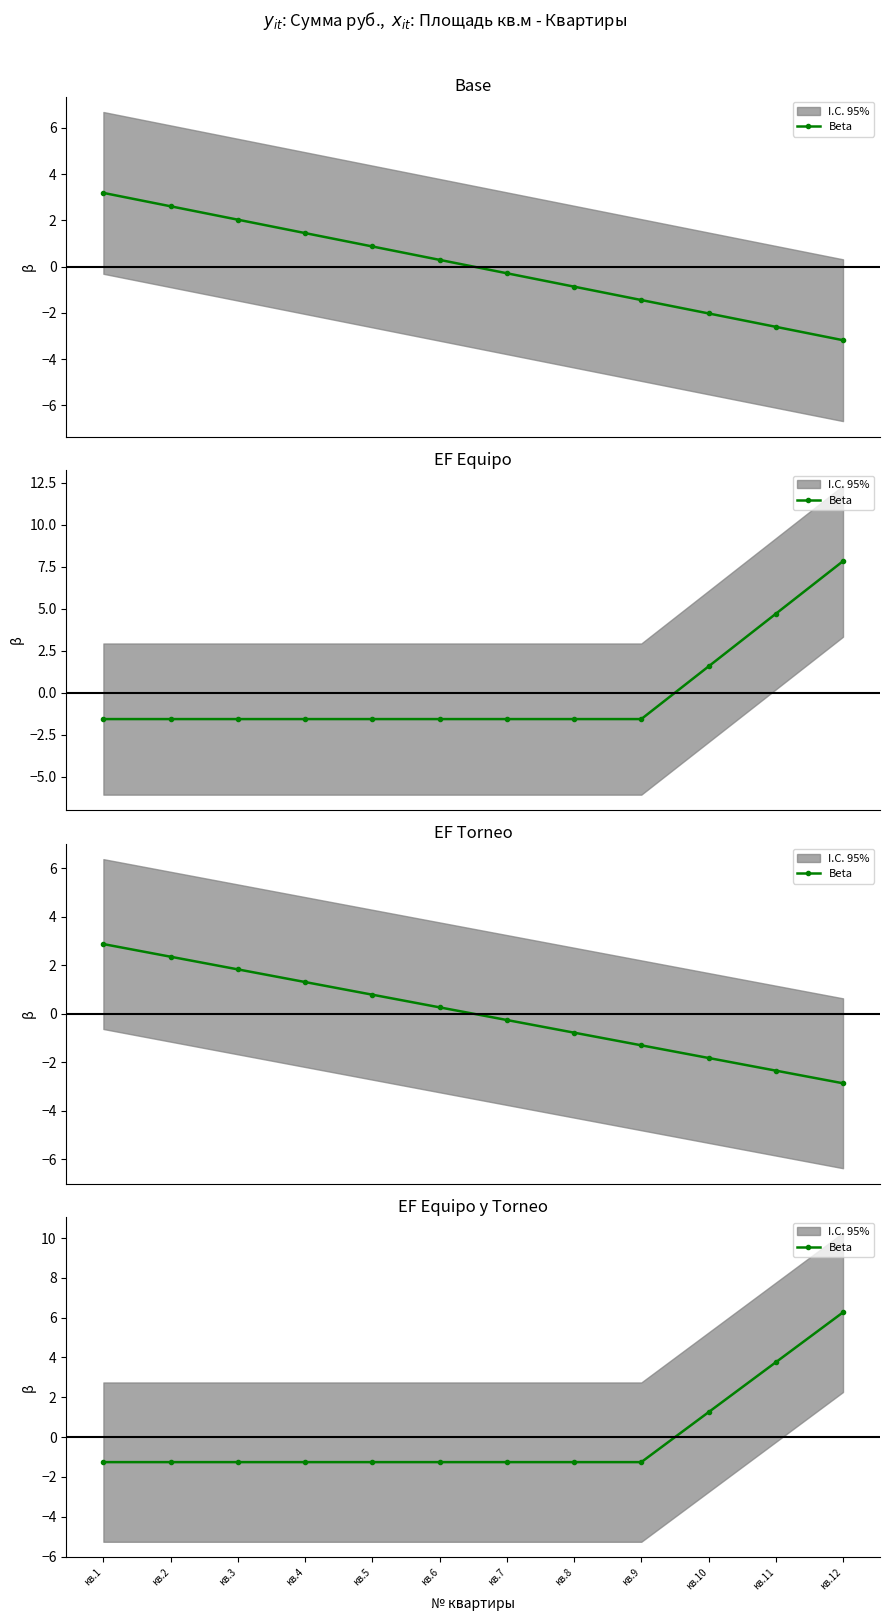

List the labels in order of value, largest first.

кв.12, кв.11, кв.10, кв.1, кв.2, кв.3, кв.4, кв.5, кв.6, кв.7, кв.8, кв.9